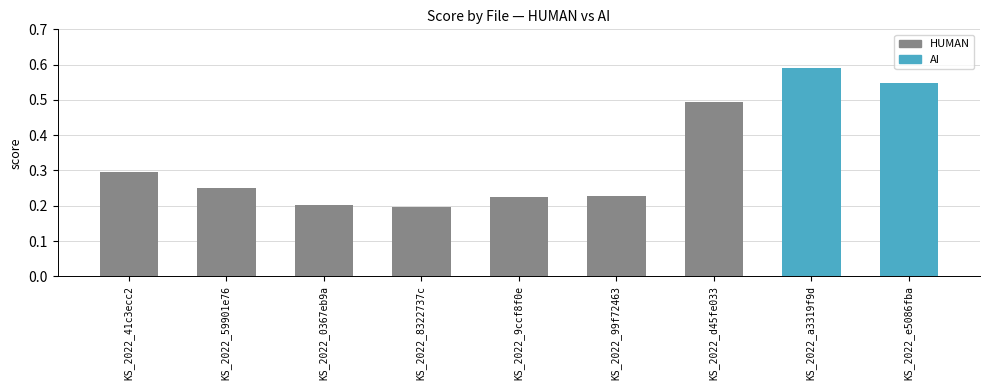

The value at KS_2022_0367eb9a is 0.2. True or false?

True